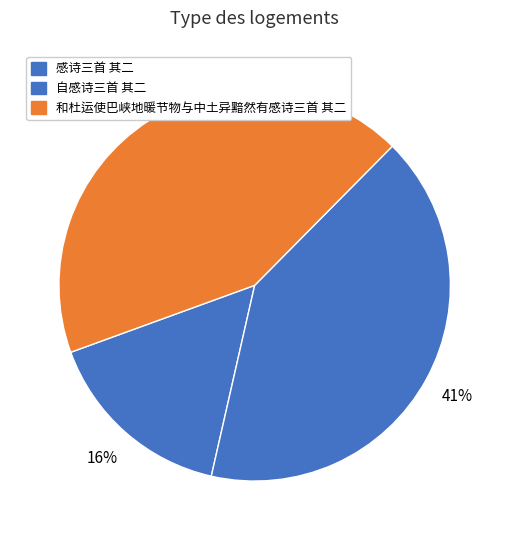

Count the number of slices in the pie.

3